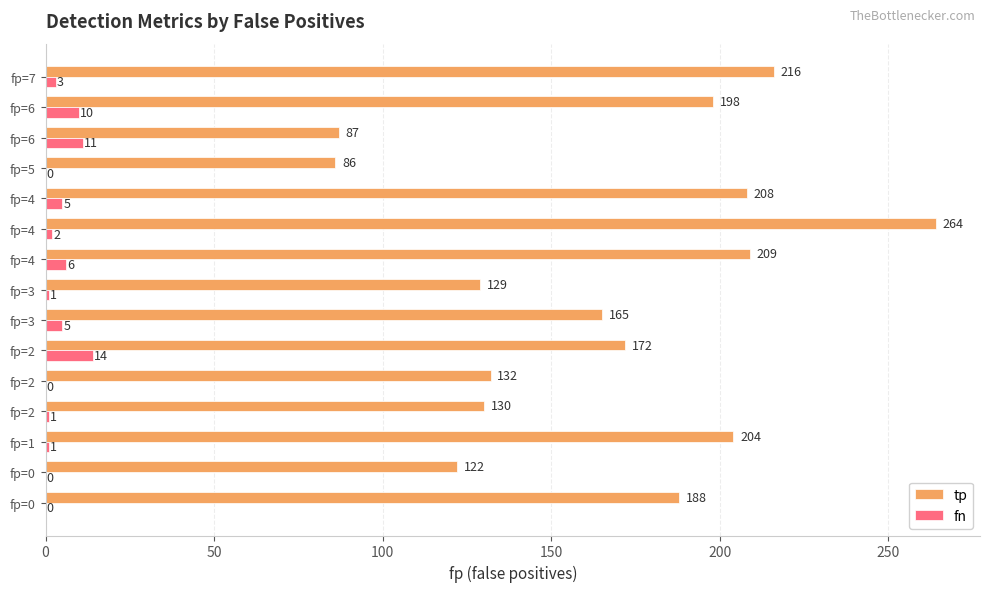

How many series are shown in this chart?

2